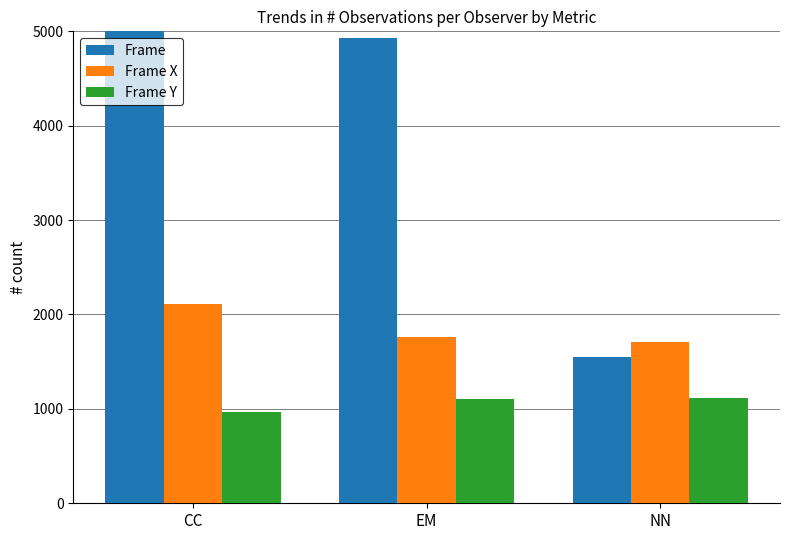

At which category is the sum across all series the highest?

CC